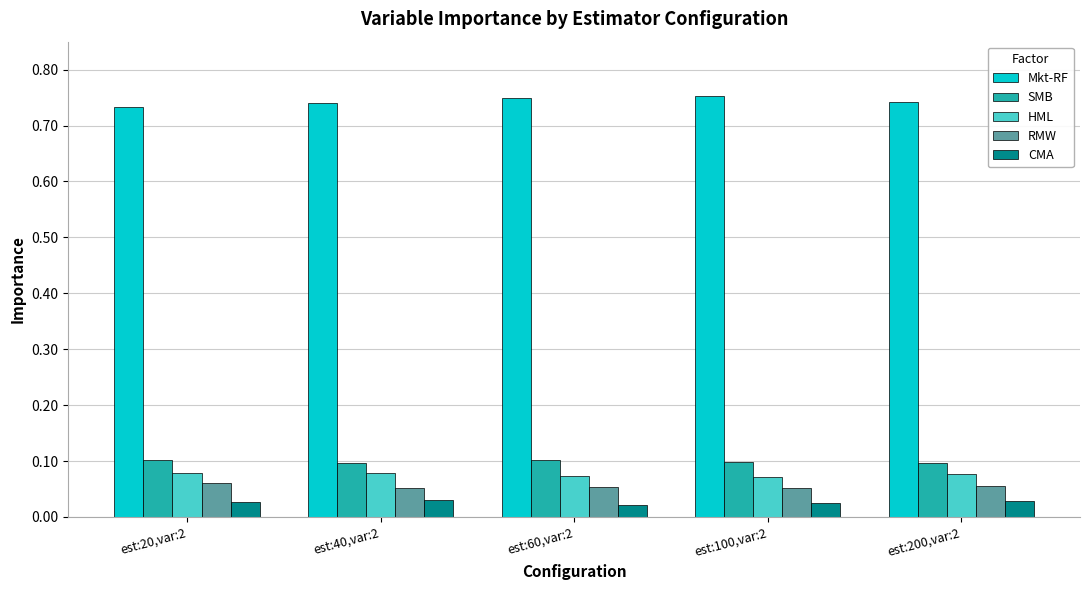

True or false: RMW has a value of 0.0 at est:20,var:2.

False